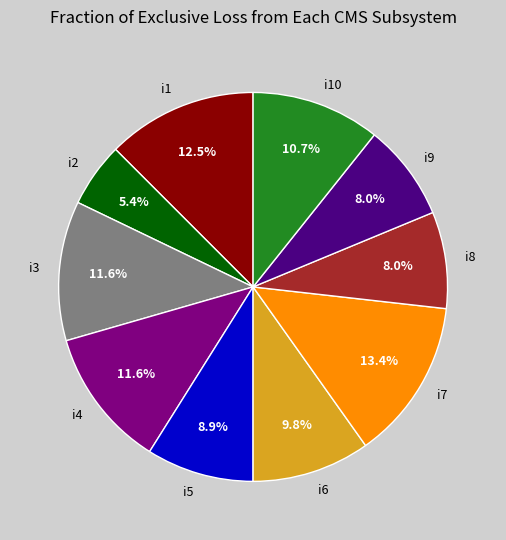

Combined, what portion of the pie is i6 and i4?

21.4%